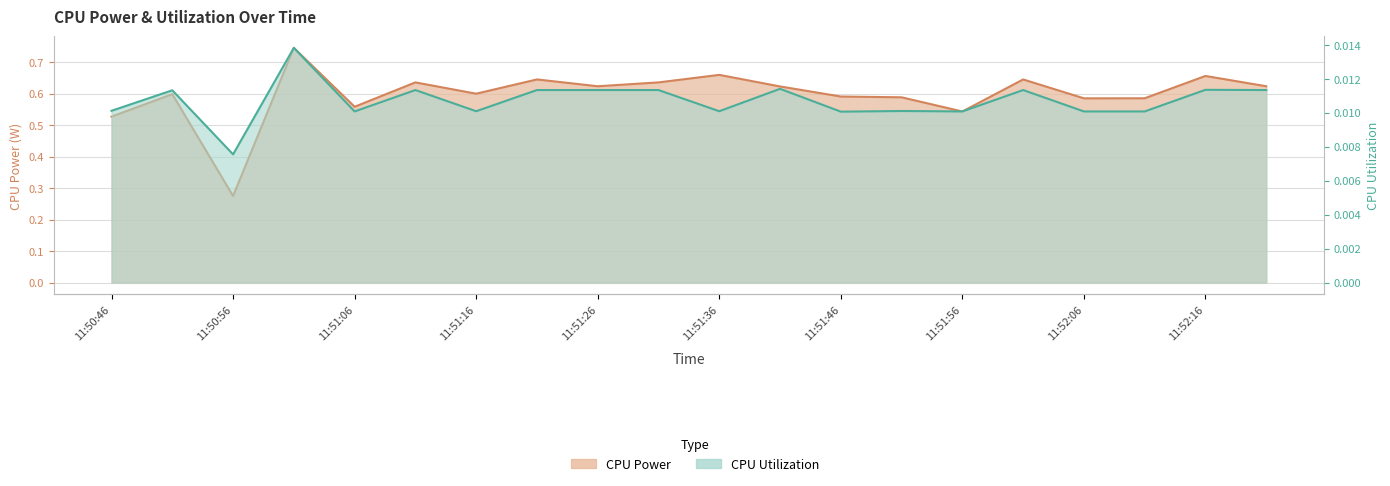

Reading left to right, extract all data points from this chart.

CPU Power: 11:50:46=0.5	11:50:51=0.6	11:50:56=0.3	11:51:01=0.7	11:51:06=0.6	11:51:11=0.6	11:51:16=0.6	11:51:21=0.6	11:51:26=0.6	11:51:31=0.6	11:51:36=0.7	11:51:41=0.6	11:51:46=0.6	11:51:51=0.6	11:51:56=0.5	11:52:01=0.6	11:52:06=0.6	11:52:11=0.6	11:52:16=0.7	11:52:21=0.6
CPU Utilization: 11:50:46=0.0	11:50:51=0.0	11:50:56=0.0	11:51:01=0.0	11:51:06=0.0	11:51:11=0.0	11:51:16=0.0	11:51:21=0.0	11:51:26=0.0	11:51:31=0.0	11:51:36=0.0	11:51:41=0.0	11:51:46=0.0	11:51:51=0.0	11:51:56=0.0	11:52:01=0.0	11:52:06=0.0	11:52:11=0.0	11:52:16=0.0	11:52:21=0.0